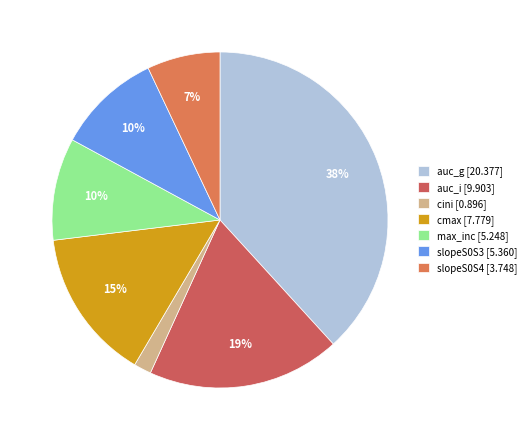

What portion of the pie excludes max_inc?

90.2%